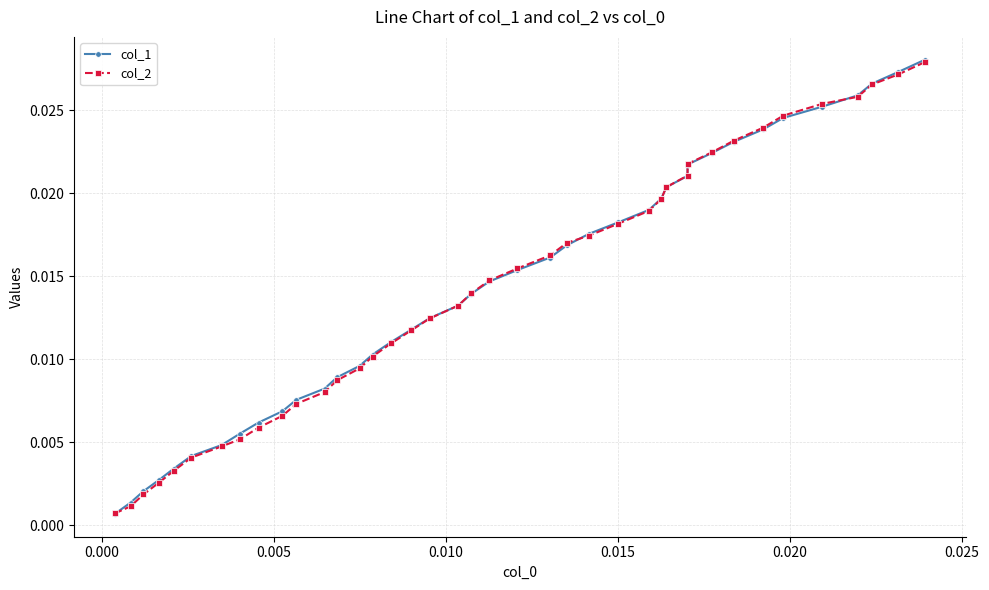

True or false: col_2 has more than 2 points higher than both neighbors.

False